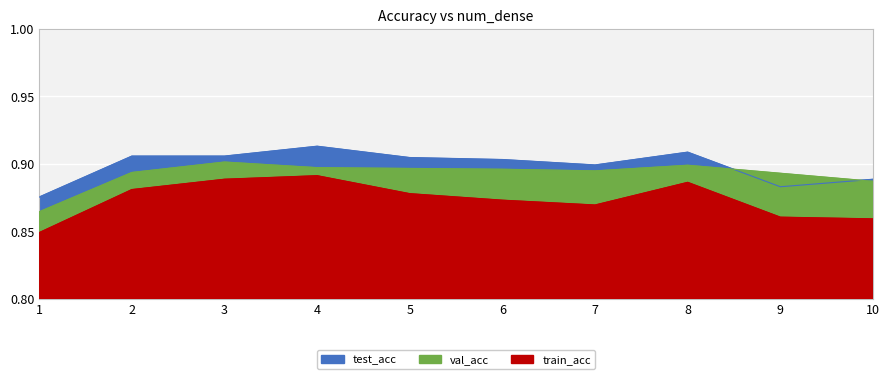

What is the total value across all series at 5?

2.7